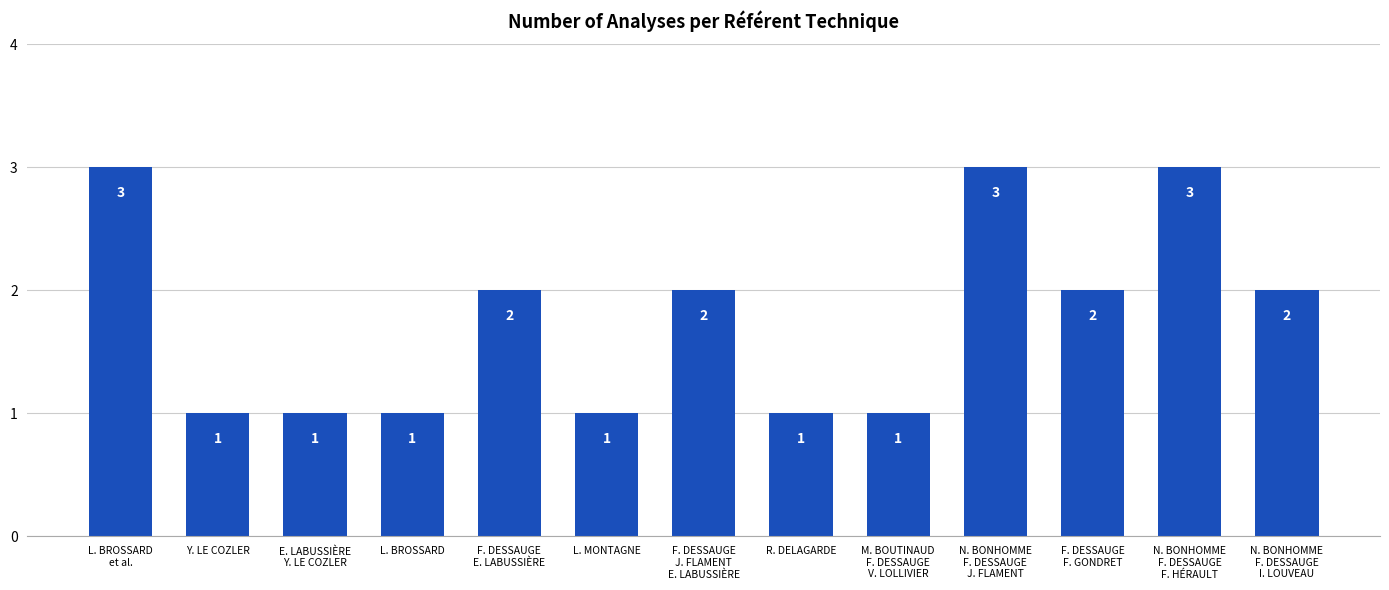

What is the maximum value shown in the chart?

3